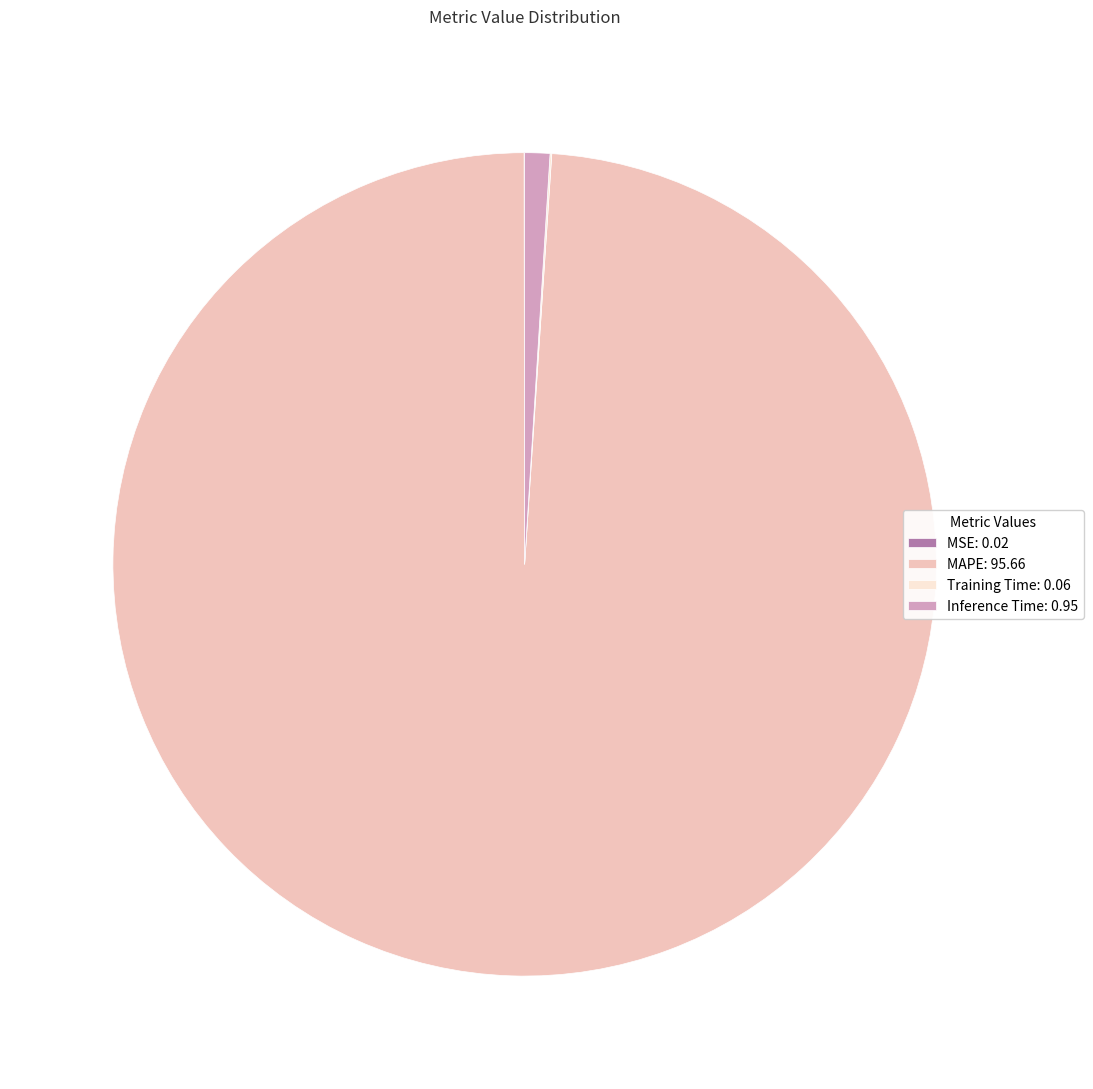

The MAPE slice represents 90% of the pie. True or false?

False